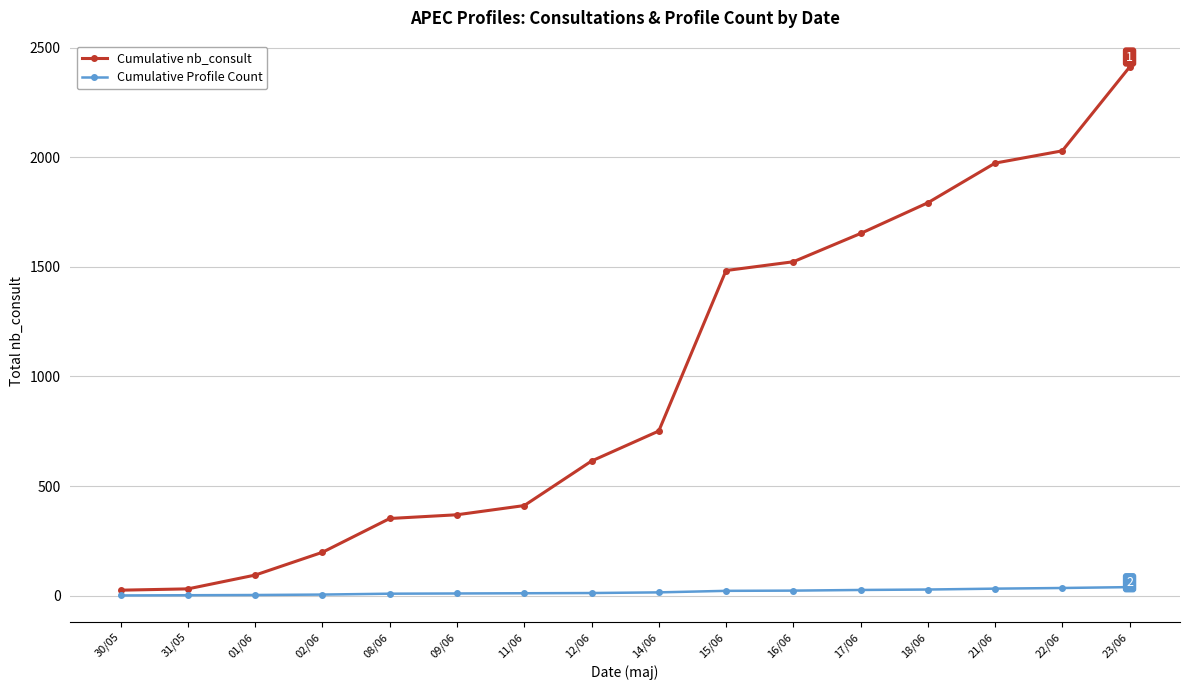

True or false: Cumulative nb_consult and Cumulative Profile Count cross at least once.

False